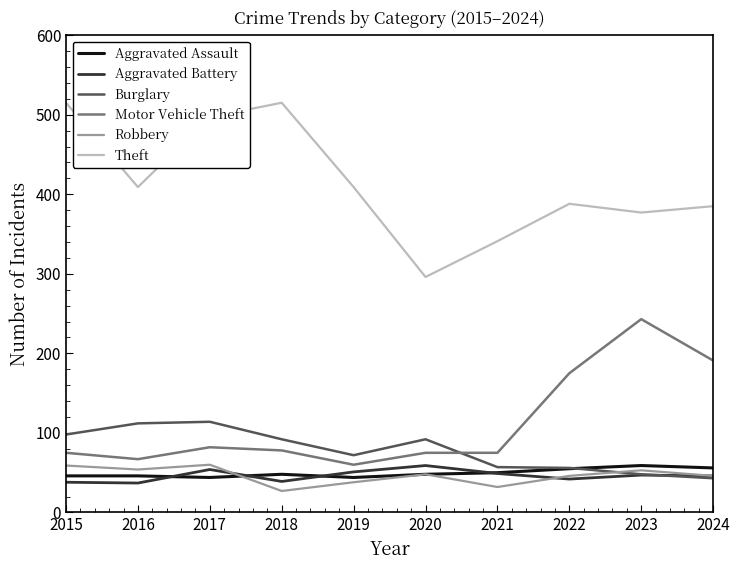

What is the total value across all series at 2018?

799